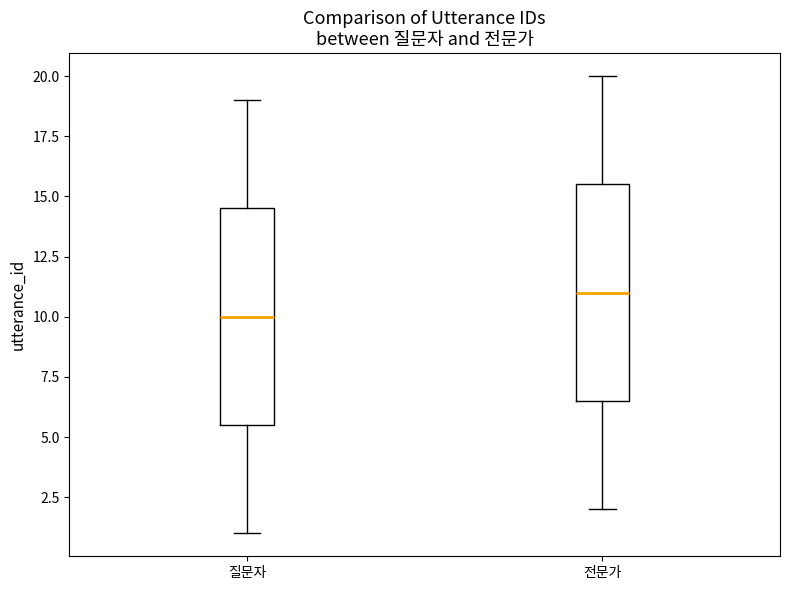

Reading left to right, transcribe this box plot: for each box, give where its median line is, the range the box spans, and where its two whiskers end, as read against the y-axis. The values are not printed on the chart, so give them approximately, as read against the axis.

질문자: median 10.0, box 5.5 to 14.5, whiskers 1.0 to 19.0
전문가: median 11.0, box 6.5 to 15.5, whiskers 2.0 to 20.0